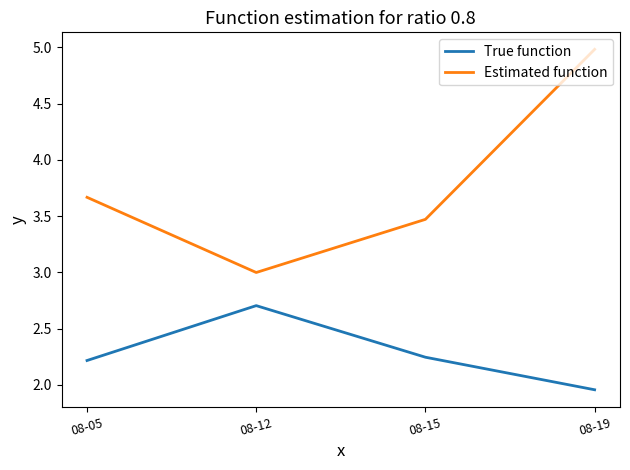

How many series are shown in this chart?

2